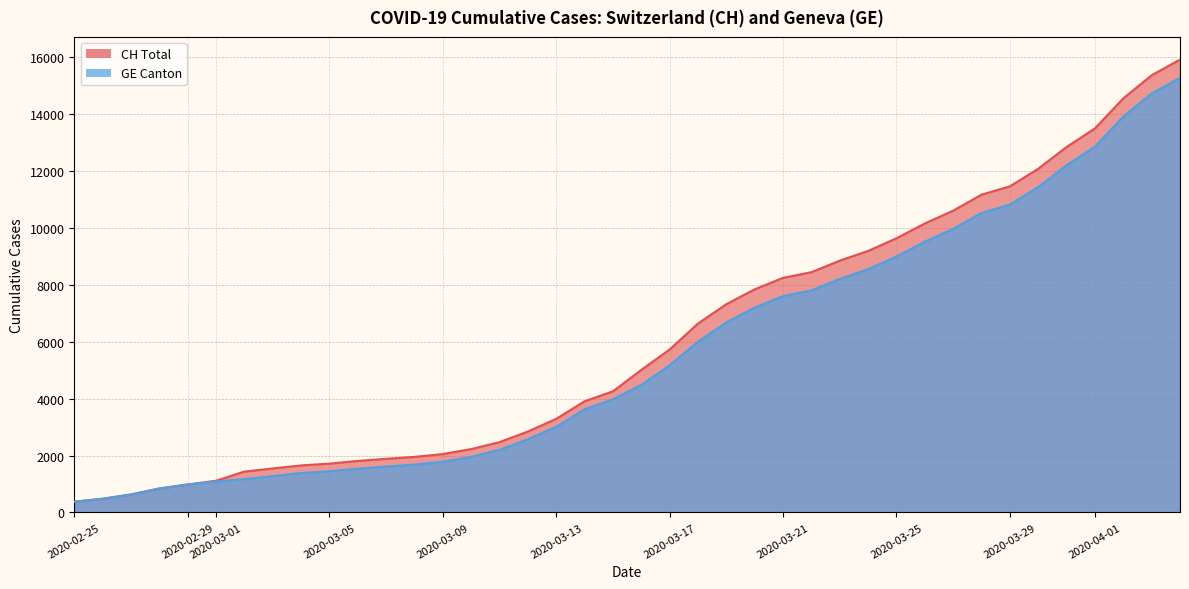

What is the minimum value shown in the chart?

375